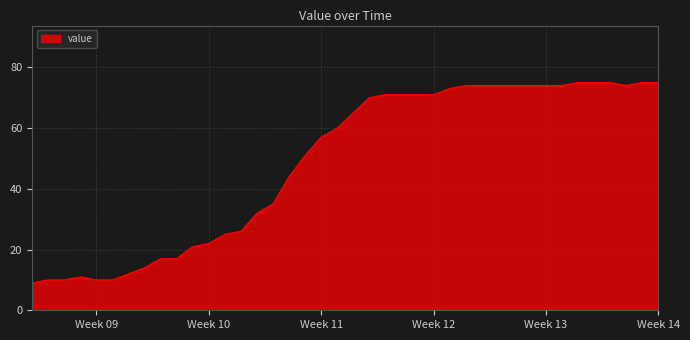

What is the smallest value displayed?

9